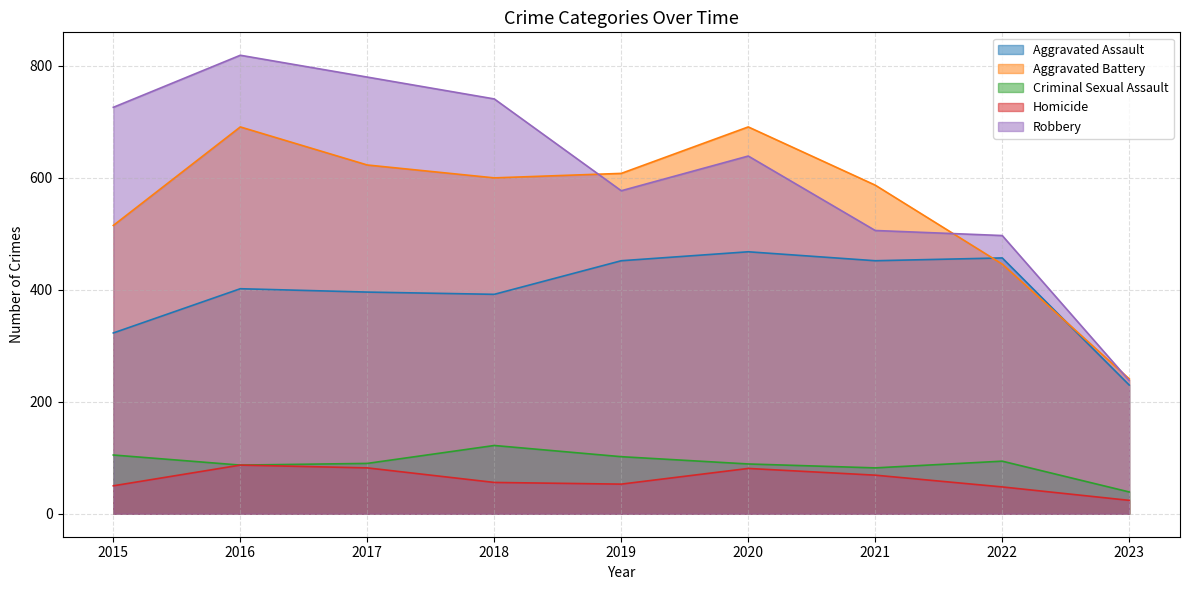

Which series has the widest spread of values?

Robbery